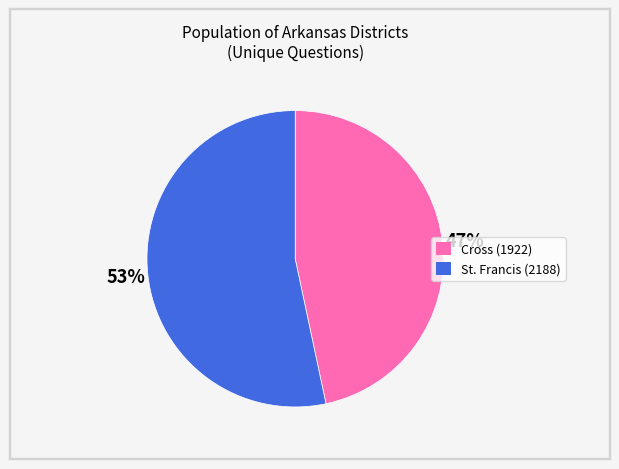

Is the sum of St. Francis (2188) and Cross (1922) greater than half?

Yes